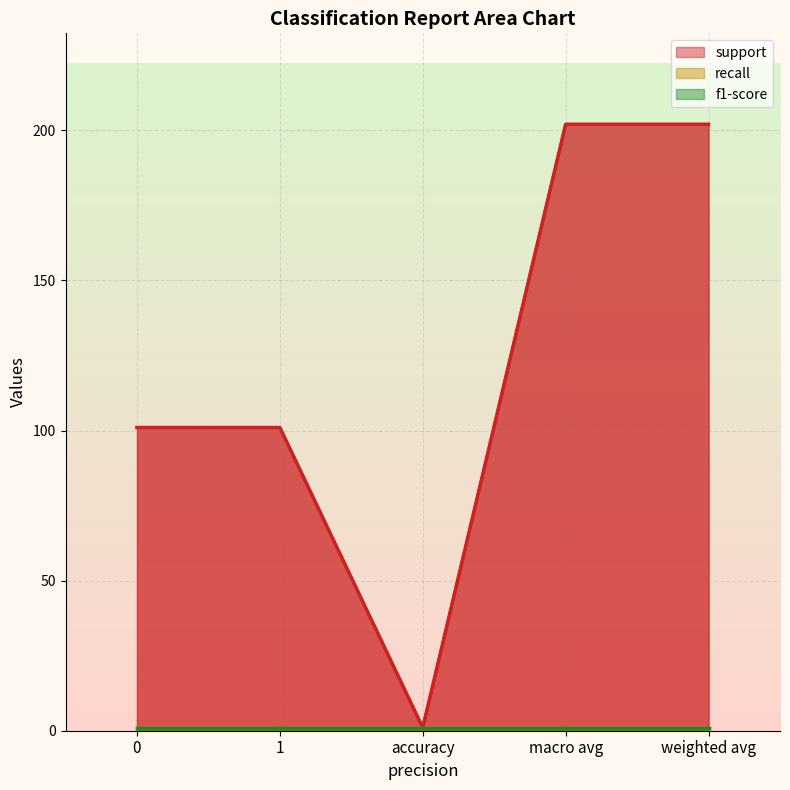

Which has a higher value, macro avg or weighted avg?

macro avg